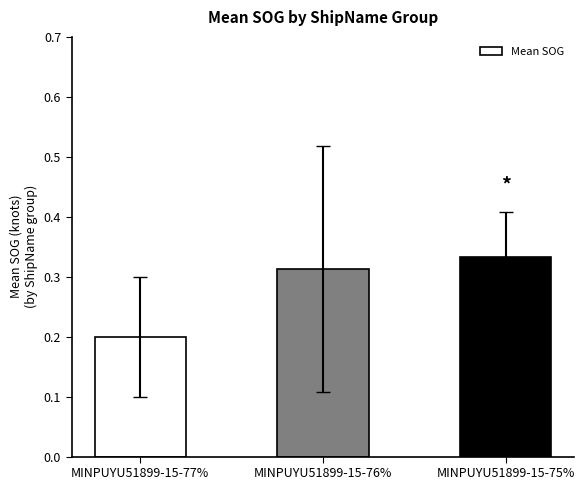

At which label is the value closest to 0?

MINPUYU51899-15-77%